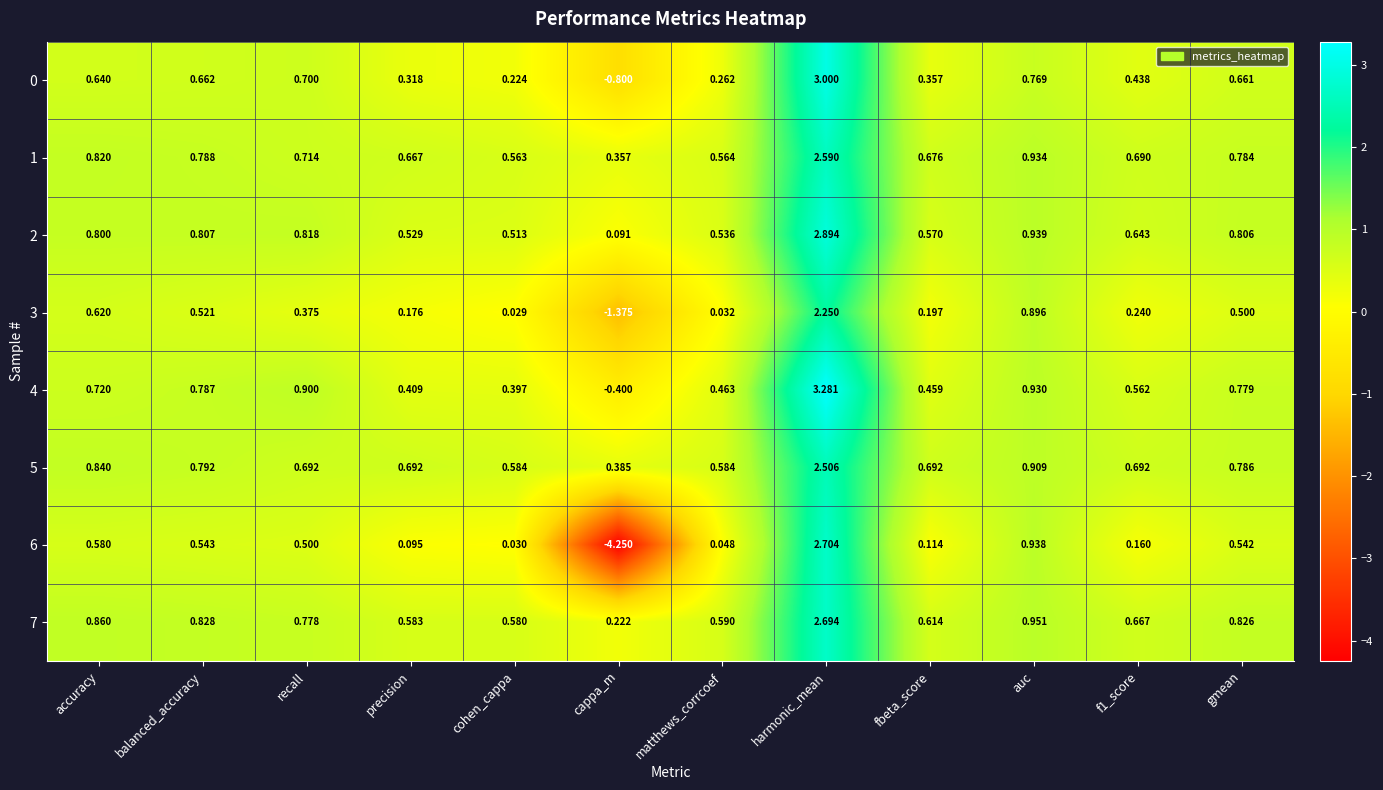

At which category is the sum across all series the highest?

harmonic_mean